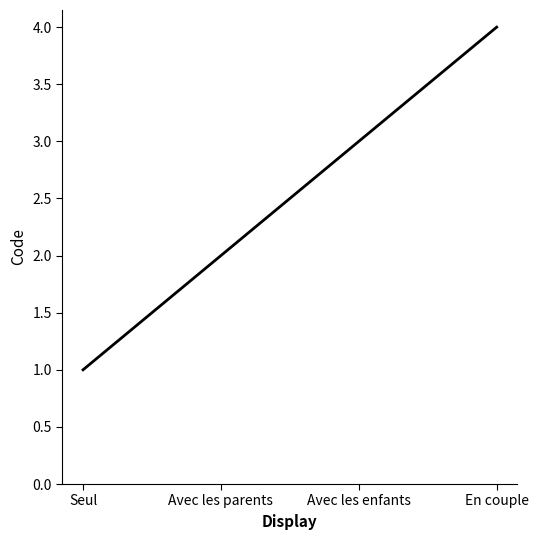

How many lines are shown in the chart?

1